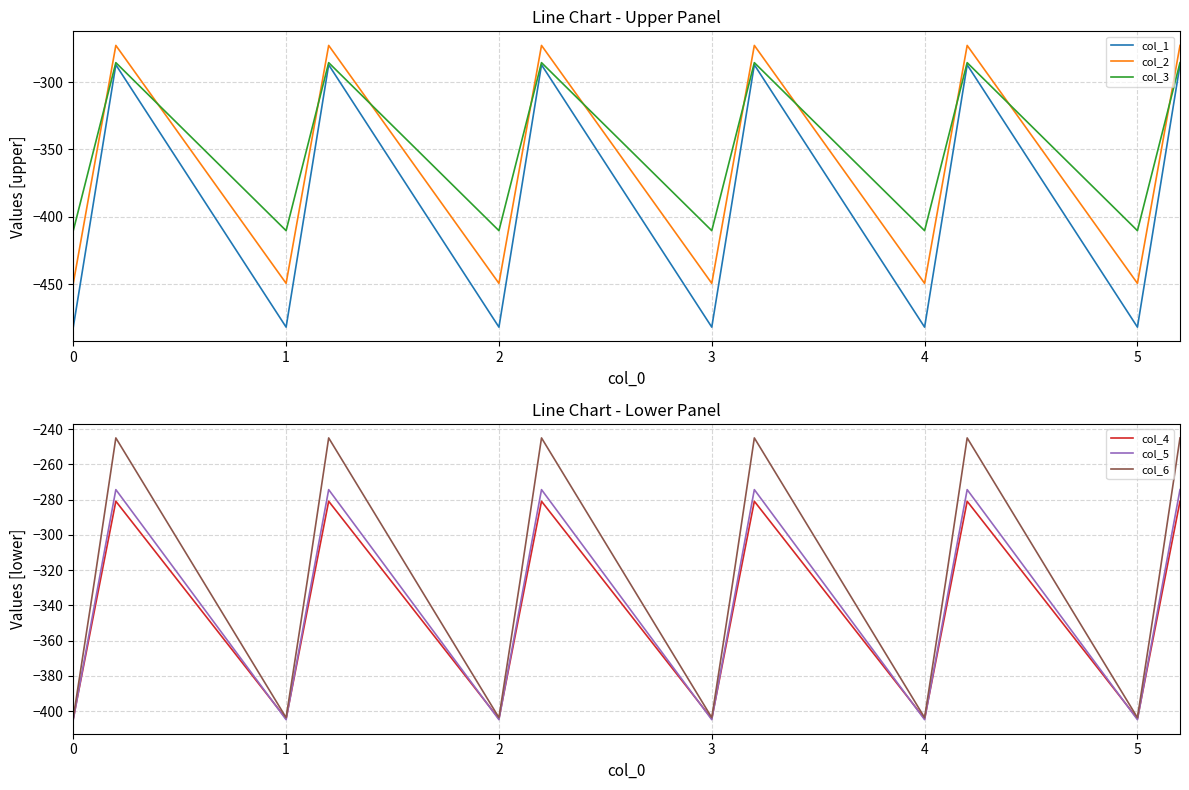

The col_2 series shows -449.5 at 0. True or false?

True